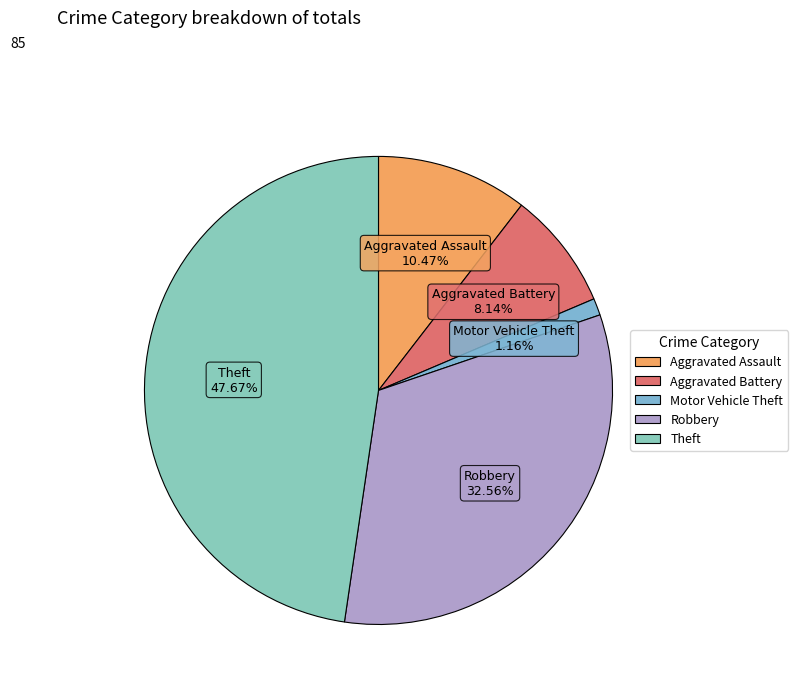

Do Aggravated Battery and Motor Vehicle Theft together represent more than half of the pie?

No